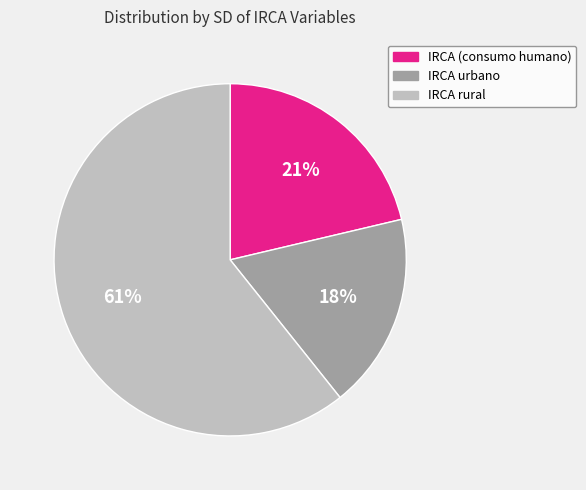

Rank the categories by value from lowest to highest.

IRCA urbano, IRCA (consumo humano), IRCA rural